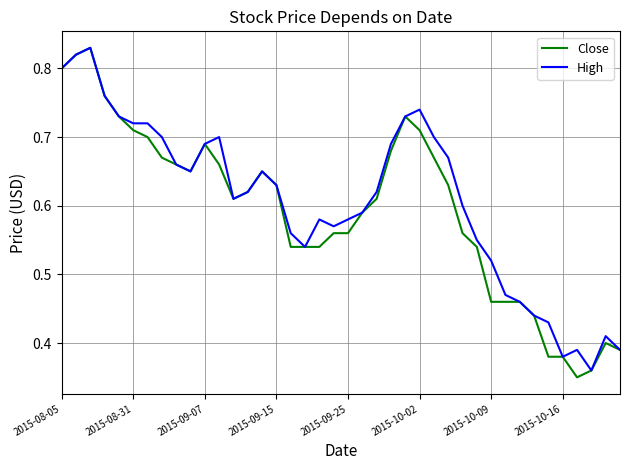

How many lines are shown in the chart?

2